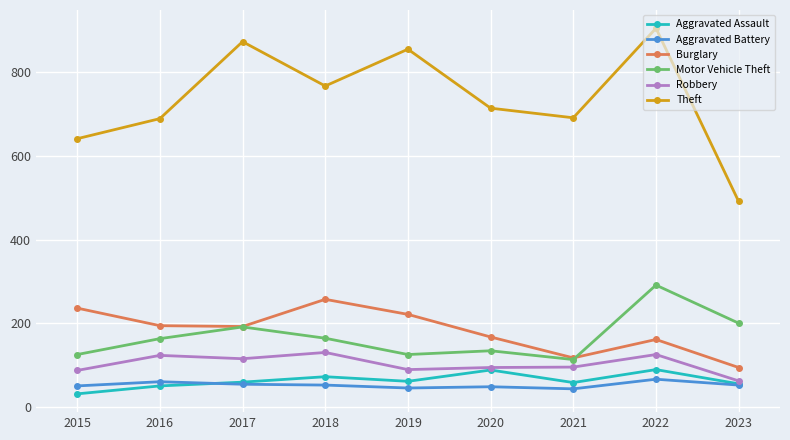

Count the number of data series in this chart.

6